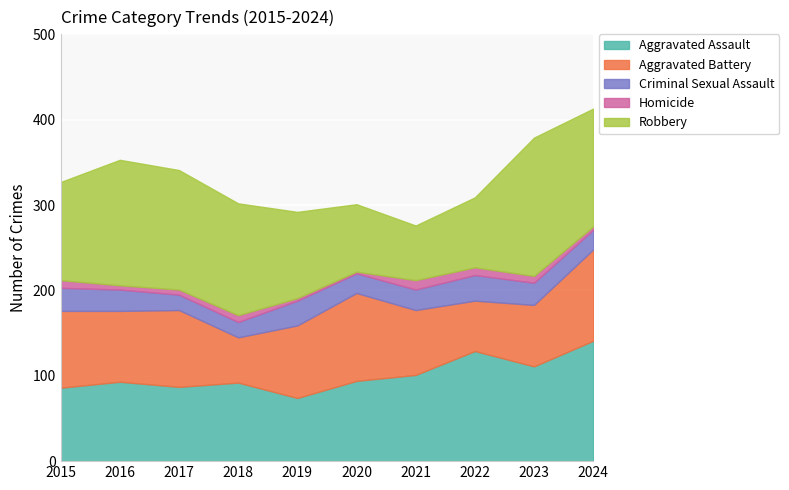

What is the minimum value shown in the chart?

2